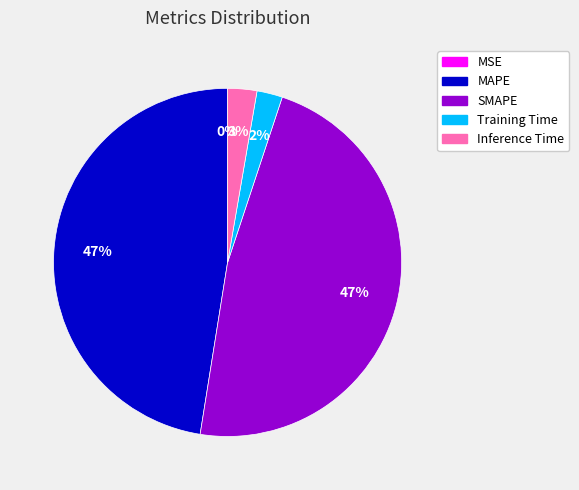

Does any single category account for the majority?

No